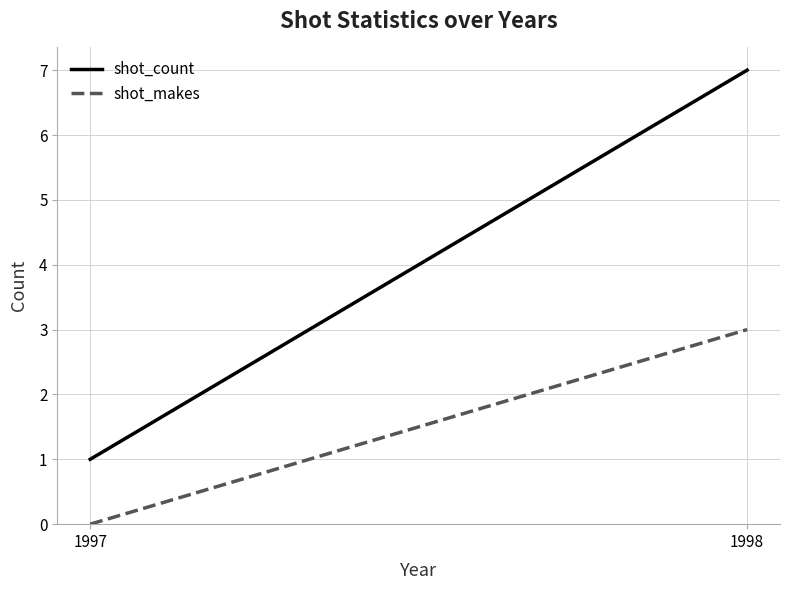

Between 1997 and 1998, which series saw the biggest shift?

shot_count